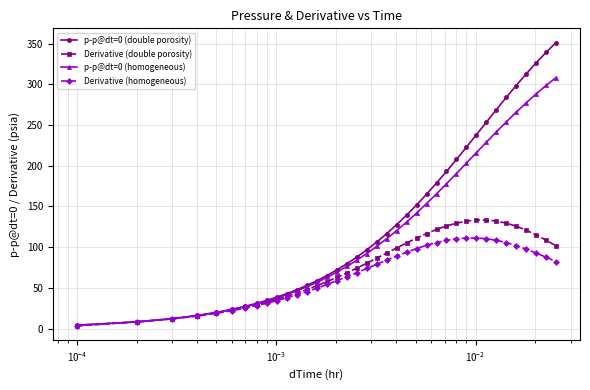

List the series in order of their overall mean, highest first.

p-p@dt=0 (double porosity), p-p@dt=0 (homogeneous), Derivative (double porosity), Derivative (homogeneous)